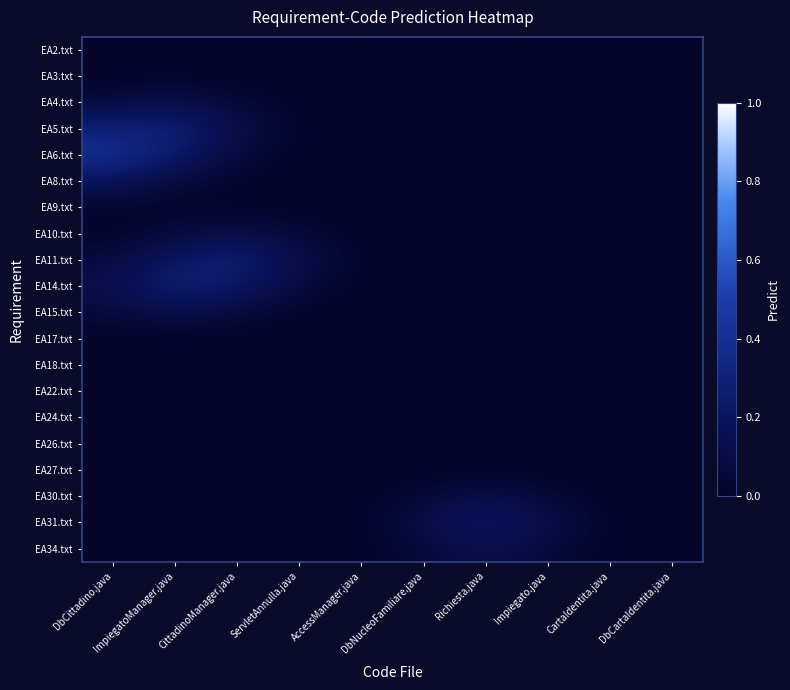

Reading right to left, extract all data points from this chart.

EA2.txt: DbCartaIdentita.java=0.0	CartaIdentita.java=0.0	Impiegato.java=0.0	Richiesta.java=0.0	DbNucleoFamiliare.java=0.0	AccessManager.java=0.0	ServletAnnulla.java=0.0	CittadinoManager.java=0.0	ImpiegatoManager.java=0.0	DbCittadino.java=0.0
EA3.txt: DbCartaIdentita.java=0.0	CartaIdentita.java=0.0	Impiegato.java=0.0	Richiesta.java=0.0	DbNucleoFamiliare.java=0.0	AccessManager.java=0.0	ServletAnnulla.java=0.0	CittadinoManager.java=0.0	ImpiegatoManager.java=0.0	DbCittadino.java=0.0
EA4.txt: DbCartaIdentita.java=0.0	CartaIdentita.java=0.0	Impiegato.java=0.0	Richiesta.java=0.0	DbNucleoFamiliare.java=0.0	AccessManager.java=0.0	ServletAnnulla.java=0.0	CittadinoManager.java=0.1	ImpiegatoManager.java=0.1	DbCittadino.java=0.1
EA5.txt: DbCartaIdentita.java=0.0	CartaIdentita.java=0.0	Impiegato.java=0.0	Richiesta.java=0.0	DbNucleoFamiliare.java=0.0	AccessManager.java=0.0	ServletAnnulla.java=0.0	CittadinoManager.java=0.1	ImpiegatoManager.java=0.3	DbCittadino.java=0.3
EA6.txt: DbCartaIdentita.java=0.0	CartaIdentita.java=0.0	Impiegato.java=0.0	Richiesta.java=0.0	DbNucleoFamiliare.java=0.0	AccessManager.java=0.0	ServletAnnulla.java=0.0	CittadinoManager.java=0.1	ImpiegatoManager.java=0.2	DbCittadino.java=0.4
EA8.txt: DbCartaIdentita.java=0.0	CartaIdentita.java=0.0	Impiegato.java=0.0	Richiesta.java=0.0	DbNucleoFamiliare.java=0.0	AccessManager.java=0.0	ServletAnnulla.java=0.0	CittadinoManager.java=0.0	ImpiegatoManager.java=0.1	DbCittadino.java=0.2
EA9.txt: DbCartaIdentita.java=0.0	CartaIdentita.java=0.0	Impiegato.java=0.0	Richiesta.java=0.0	DbNucleoFamiliare.java=0.0	AccessManager.java=0.0	ServletAnnulla.java=0.0	CittadinoManager.java=0.0	ImpiegatoManager.java=0.0	DbCittadino.java=0.0
EA10.txt: DbCartaIdentita.java=0.0	CartaIdentita.java=0.0	Impiegato.java=0.0	Richiesta.java=0.0	DbNucleoFamiliare.java=0.0	AccessManager.java=0.0	ServletAnnulla.java=0.1	CittadinoManager.java=0.1	ImpiegatoManager.java=0.1	DbCittadino.java=0.0
EA11.txt: DbCartaIdentita.java=0.0	CartaIdentita.java=0.0	Impiegato.java=0.0	Richiesta.java=0.0	DbNucleoFamiliare.java=0.0	AccessManager.java=0.0	ServletAnnulla.java=0.1	CittadinoManager.java=0.3	ImpiegatoManager.java=0.2	DbCittadino.java=0.1
EA14.txt: DbCartaIdentita.java=0.0	CartaIdentita.java=0.0	Impiegato.java=0.0	Richiesta.java=0.0	DbNucleoFamiliare.java=0.0	AccessManager.java=0.0	ServletAnnulla.java=0.1	CittadinoManager.java=0.2	ImpiegatoManager.java=0.3	DbCittadino.java=0.1
EA15.txt: DbCartaIdentita.java=0.0	CartaIdentita.java=0.0	Impiegato.java=0.0	Richiesta.java=0.0	DbNucleoFamiliare.java=0.0	AccessManager.java=0.0	ServletAnnulla.java=0.0	CittadinoManager.java=0.1	ImpiegatoManager.java=0.1	DbCittadino.java=0.1
EA17.txt: DbCartaIdentita.java=0.0	CartaIdentita.java=0.0	Impiegato.java=0.0	Richiesta.java=0.0	DbNucleoFamiliare.java=0.0	AccessManager.java=0.0	ServletAnnulla.java=0.0	CittadinoManager.java=0.0	ImpiegatoManager.java=0.0	DbCittadino.java=0.0
EA18.txt: DbCartaIdentita.java=0.0	CartaIdentita.java=0.0	Impiegato.java=0.0	Richiesta.java=0.0	DbNucleoFamiliare.java=0.0	AccessManager.java=0.0	ServletAnnulla.java=0.0	CittadinoManager.java=0.0	ImpiegatoManager.java=0.0	DbCittadino.java=0.0
EA22.txt: DbCartaIdentita.java=0.0	CartaIdentita.java=0.0	Impiegato.java=0.0	Richiesta.java=0.0	DbNucleoFamiliare.java=0.0	AccessManager.java=0.0	ServletAnnulla.java=0.0	CittadinoManager.java=0.0	ImpiegatoManager.java=0.0	DbCittadino.java=0.0
EA24.txt: DbCartaIdentita.java=0.0	CartaIdentita.java=0.0	Impiegato.java=0.0	Richiesta.java=0.0	DbNucleoFamiliare.java=0.0	AccessManager.java=0.0	ServletAnnulla.java=0.0	CittadinoManager.java=0.0	ImpiegatoManager.java=0.0	DbCittadino.java=0.0
EA26.txt: DbCartaIdentita.java=0.0	CartaIdentita.java=0.0	Impiegato.java=0.0	Richiesta.java=0.0	DbNucleoFamiliare.java=0.0	AccessManager.java=0.0	ServletAnnulla.java=0.0	CittadinoManager.java=0.0	ImpiegatoManager.java=0.0	DbCittadino.java=0.0
EA27.txt: DbCartaIdentita.java=0.0	CartaIdentita.java=0.0	Impiegato.java=0.0	Richiesta.java=0.0	DbNucleoFamiliare.java=0.0	AccessManager.java=0.0	ServletAnnulla.java=0.0	CittadinoManager.java=0.0	ImpiegatoManager.java=0.0	DbCittadino.java=0.0
EA30.txt: DbCartaIdentita.java=0.0	CartaIdentita.java=0.0	Impiegato.java=0.1	Richiesta.java=0.1	DbNucleoFamiliare.java=0.1	AccessManager.java=0.0	ServletAnnulla.java=0.0	CittadinoManager.java=0.0	ImpiegatoManager.java=0.0	DbCittadino.java=0.0
EA31.txt: DbCartaIdentita.java=0.0	CartaIdentita.java=0.0	Impiegato.java=0.1	Richiesta.java=0.2	DbNucleoFamiliare.java=0.1	AccessManager.java=0.0	ServletAnnulla.java=0.0	CittadinoManager.java=0.0	ImpiegatoManager.java=0.0	DbCittadino.java=0.0
EA34.txt: DbCartaIdentita.java=0.0	CartaIdentita.java=0.0	Impiegato.java=0.1	Richiesta.java=0.1	DbNucleoFamiliare.java=0.1	AccessManager.java=0.0	ServletAnnulla.java=0.0	CittadinoManager.java=0.0	ImpiegatoManager.java=0.0	DbCittadino.java=0.0